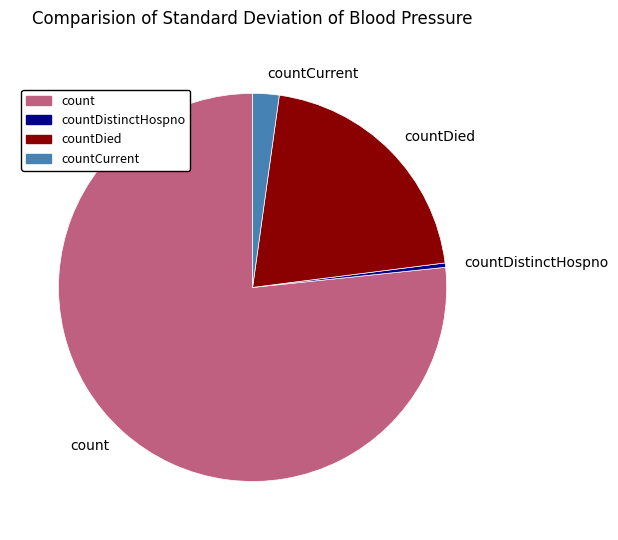

Between countDied and count, which is larger?

count